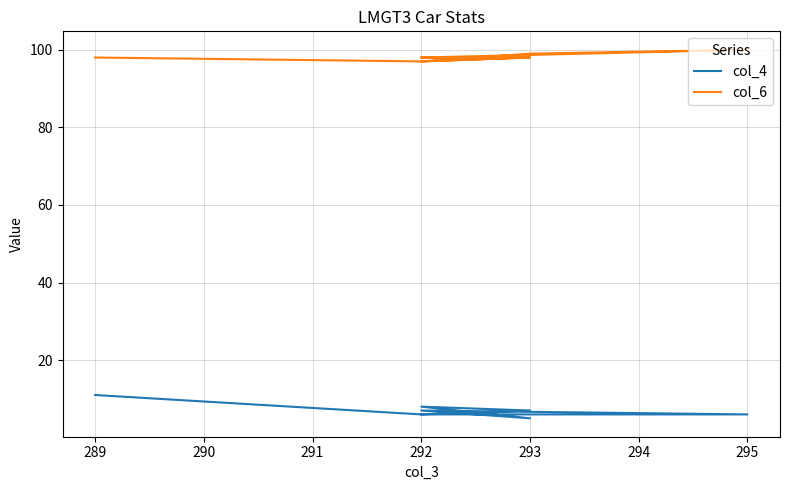

What value does the col_6 series have at 292?

97